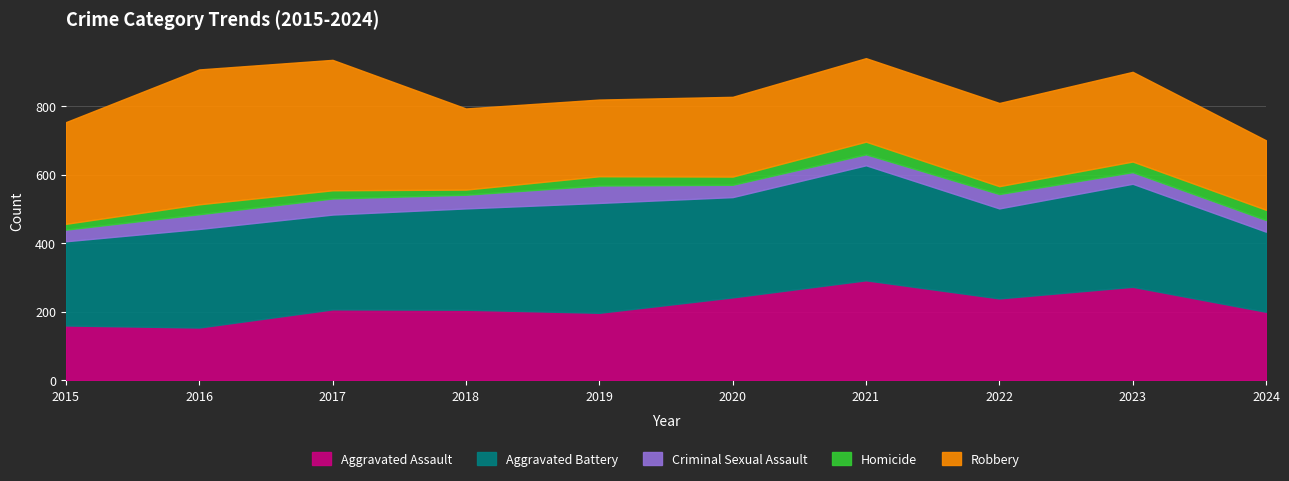

At which category does Robbery reach its first local peak?

2016